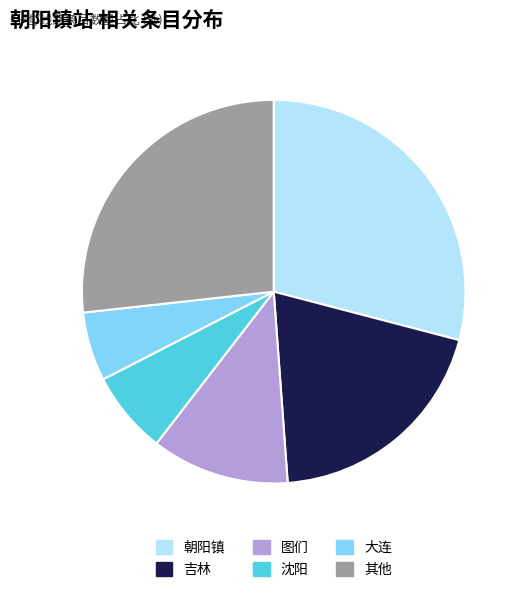

Does 大连 represent more than half of the total?

No